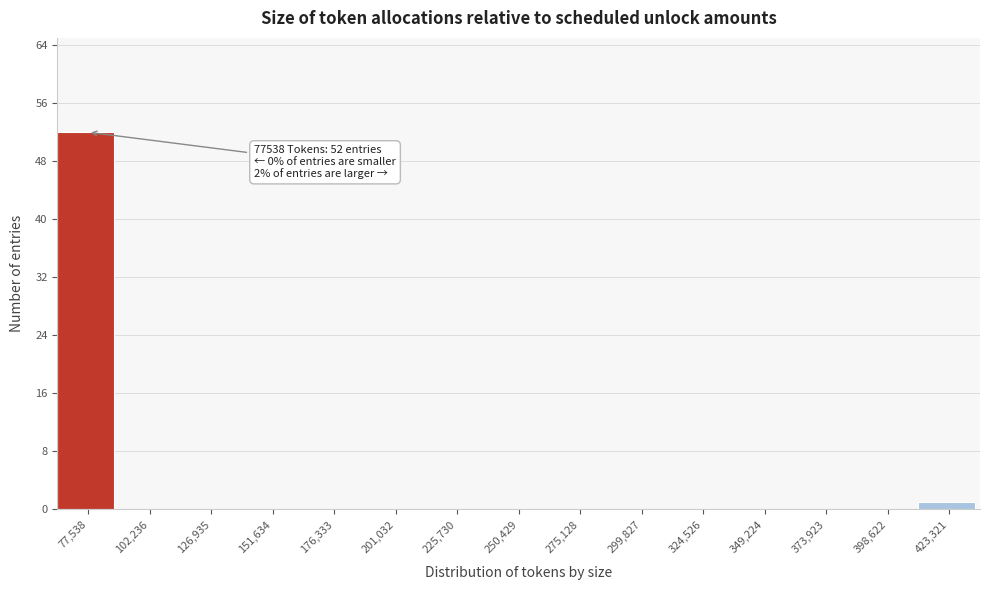

Reading right to left, transcribe all the data shown in this chart.

423,321=1	398,622=0	373,923=0	349,224=0	324,526=0	299,827=0	275,128=0	250,429=0	225,730=0	201,032=0	176,333=0	151,634=0	126,935=0	102,236=0	77,538=52